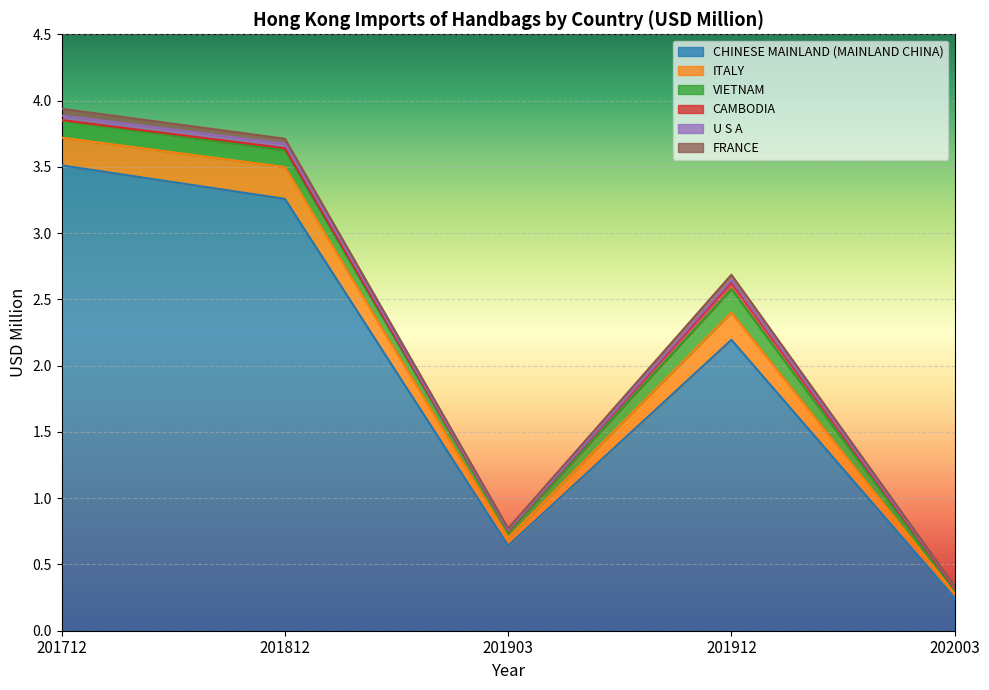

What is the lowest value of the CHINESE MAINLAND (MAINLAND CHINA) series?

0.2